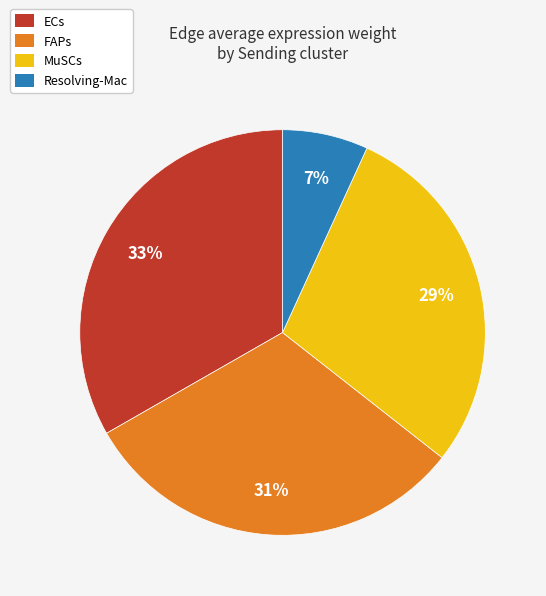

To the nearest percent, what is the combined percentage of MuSCs and FAPs?

60%